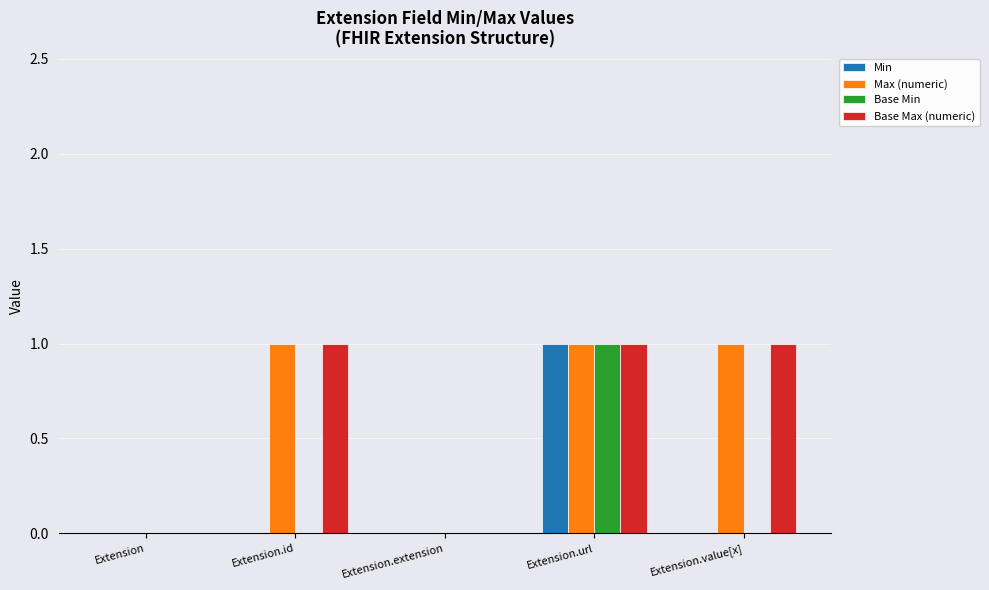

Which category has the highest value in the Base Min series?

Extension.url